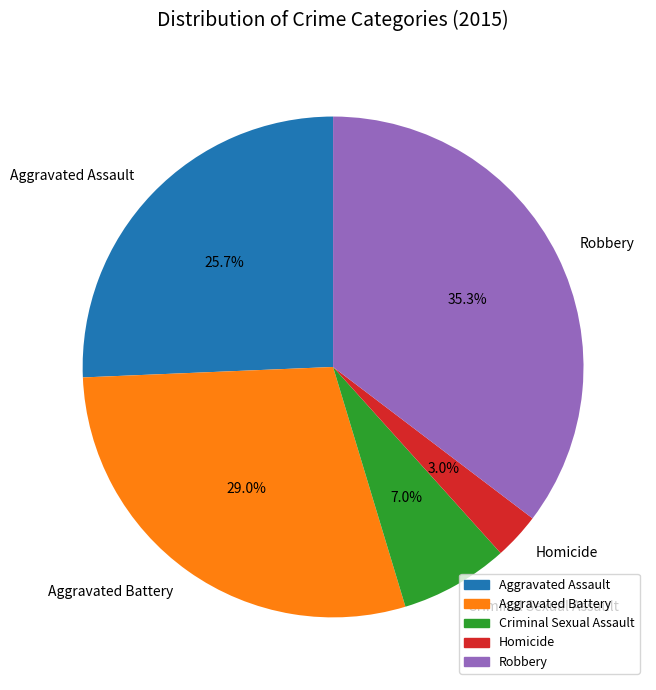

How many segments does this pie chart have?

5